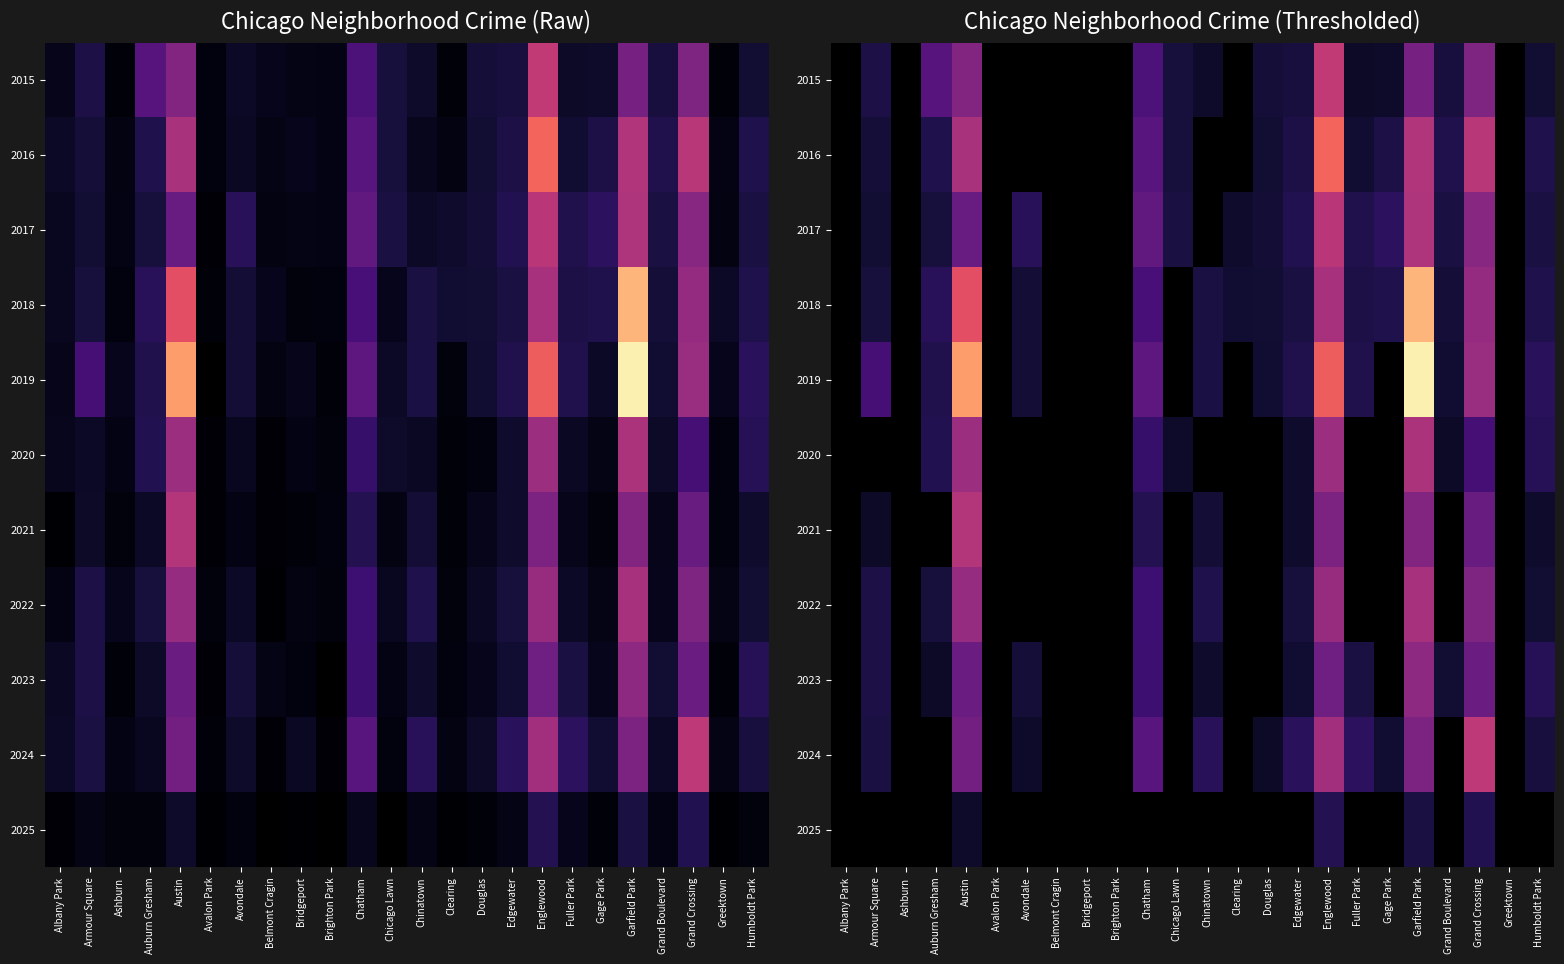

At which label does 2021 reach its minimum?

Albany Park